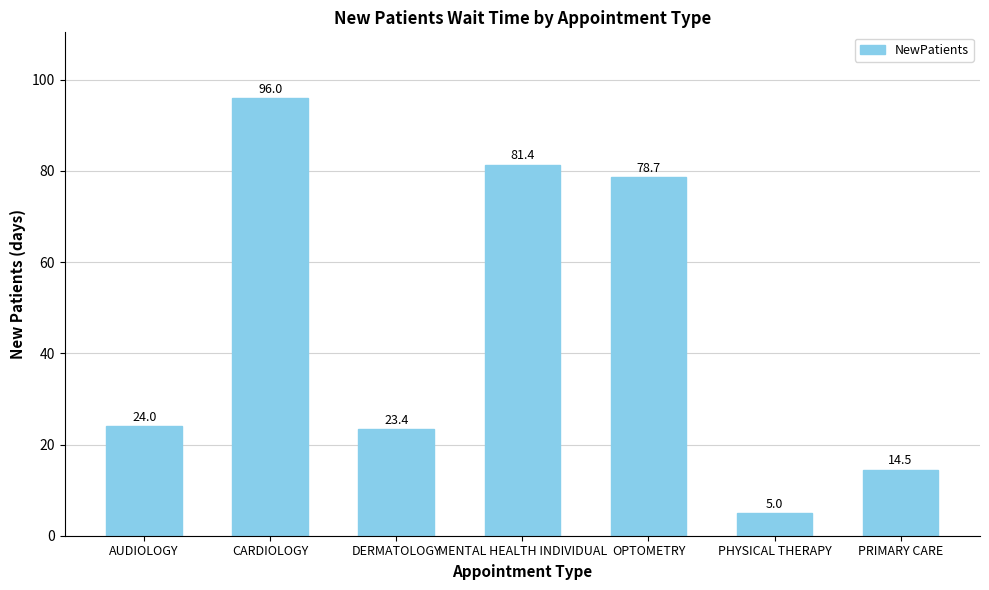

Is it true that the value at DERMATOLOGY is 31.5?

False